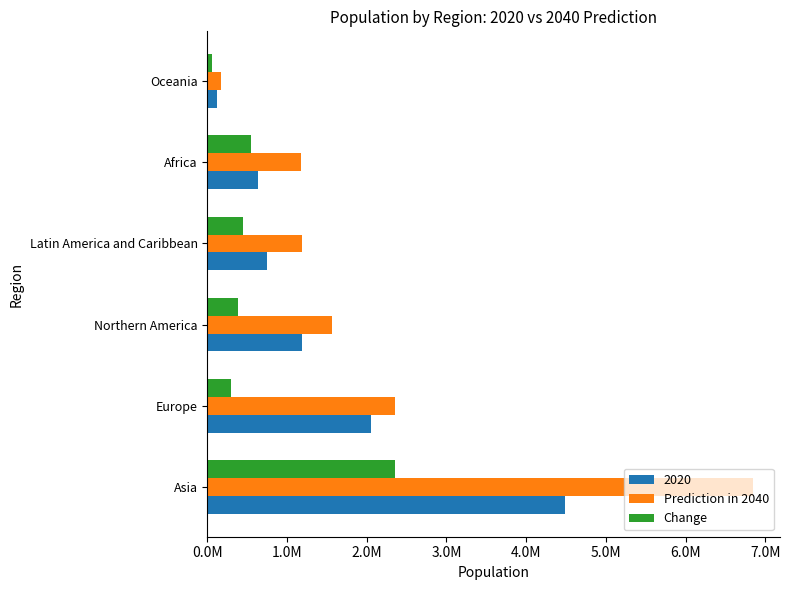

What is the difference between the second highest and minimum values in the Prediction in 2040 series?

2175758